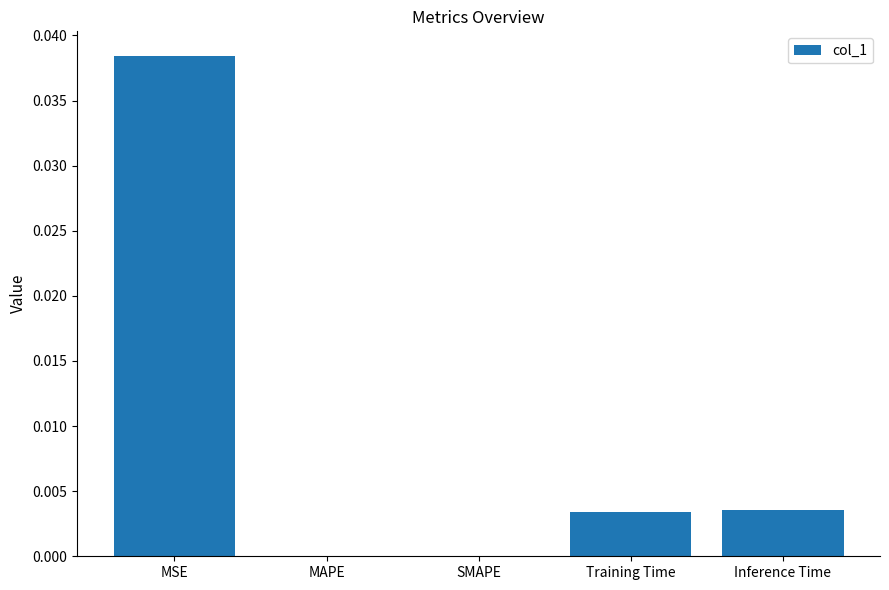

How many series are shown in this chart?

1